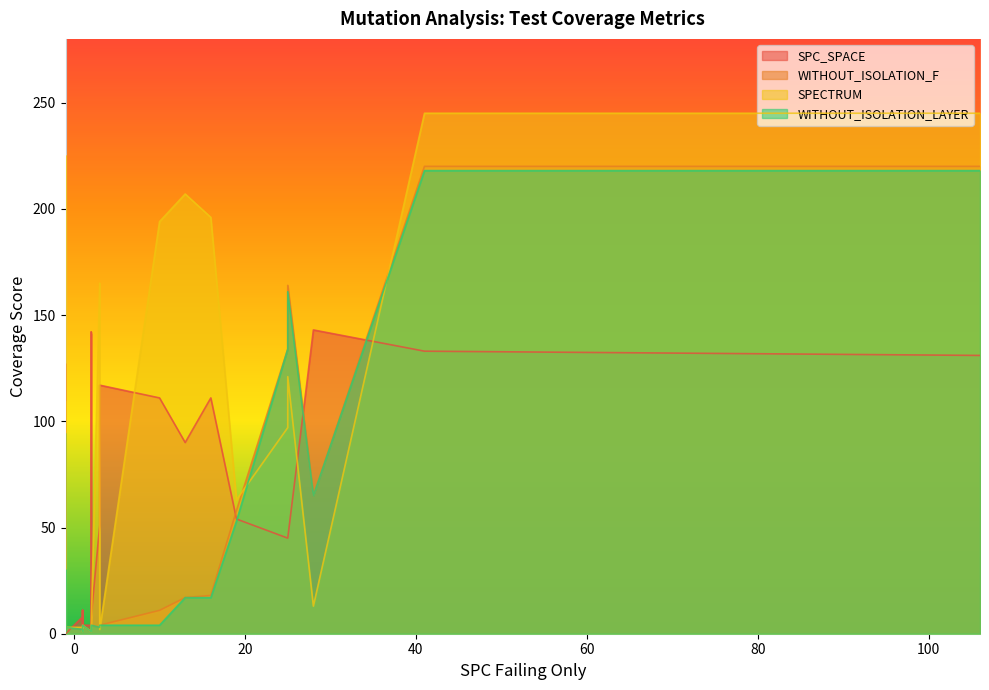

What is the difference between the maximum and minimum values in the SPC_SPACE series?

143